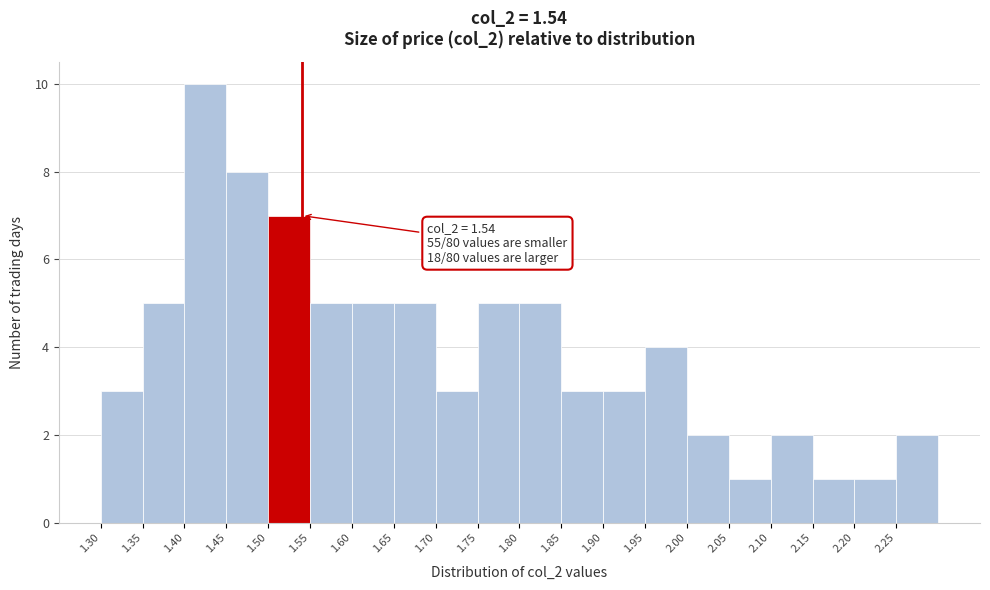

Which range on the x-axis has the tallest bar?

1.40 to 1.45